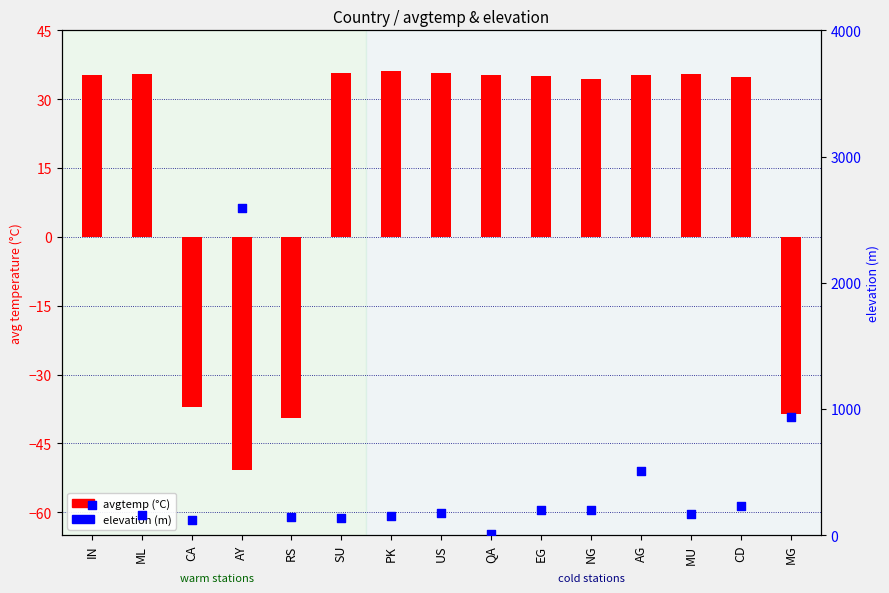

At how many categories does at least one series exceed 1546?

1